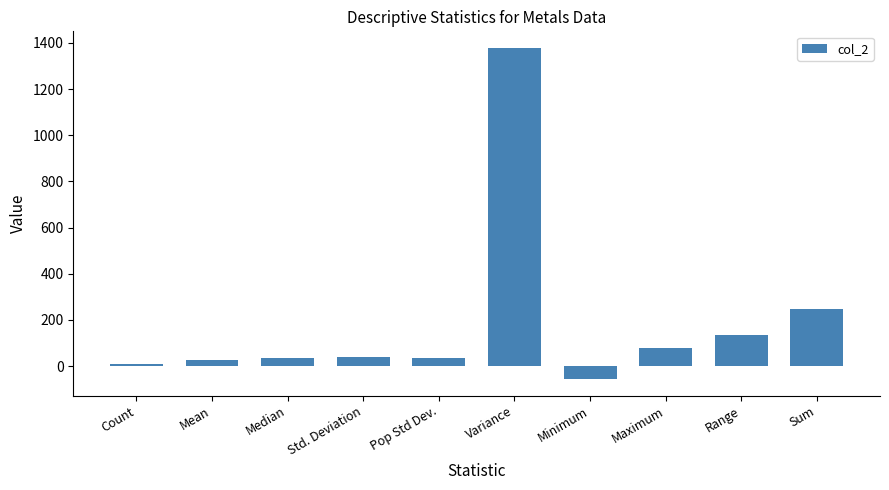

How many categories are shown in the chart?

10